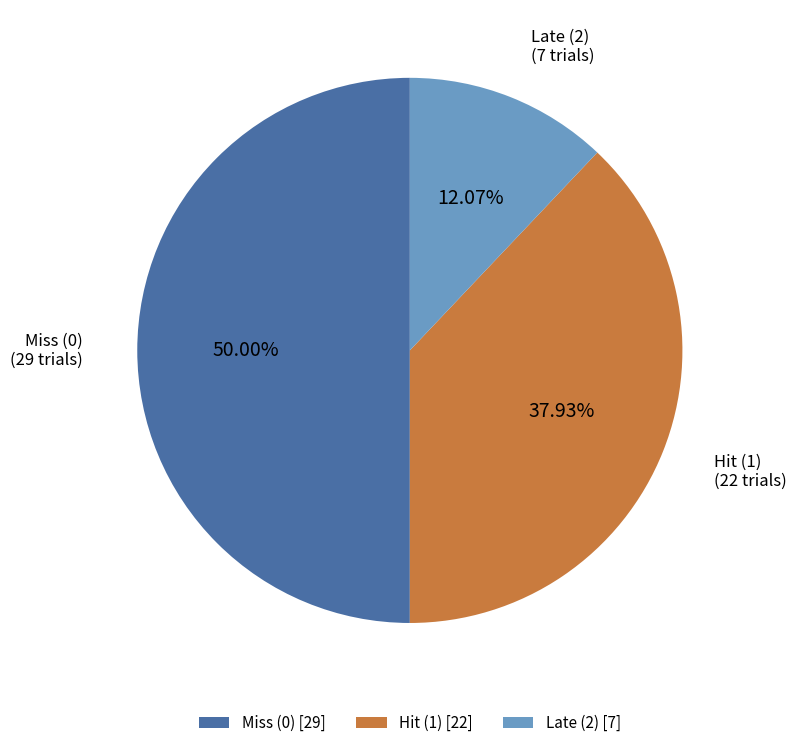

Does Late (2) account for over 50% of the chart?

No